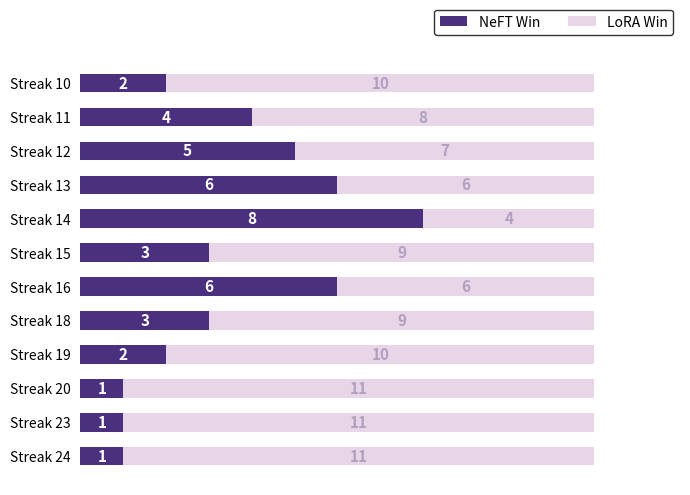

What is the total value across all series at Streak 18?

12